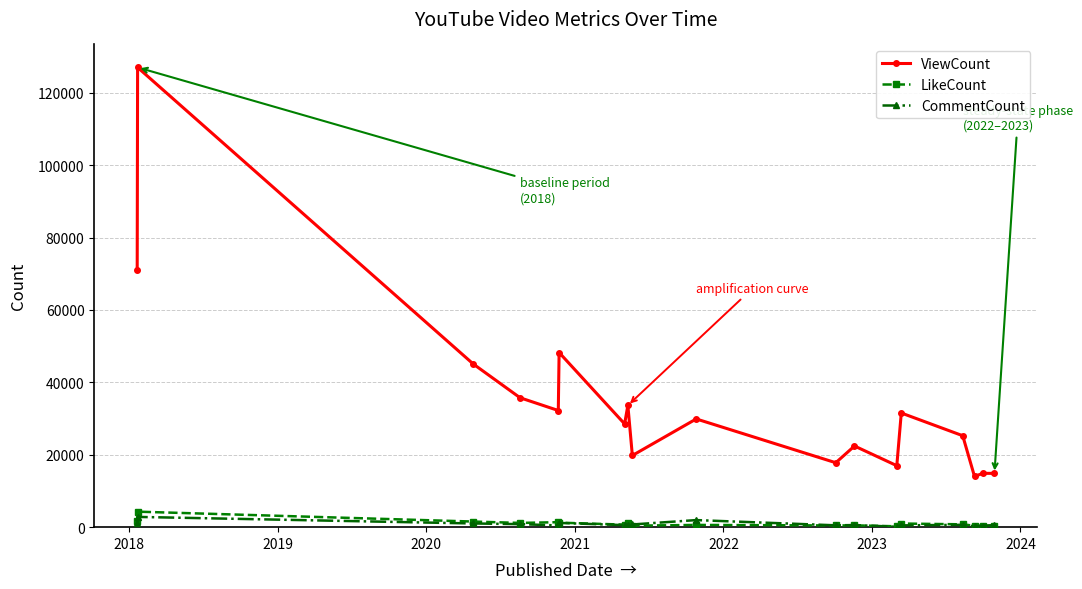

Rank the series by their maximum value, from lowest to highest.

CommentCount, LikeCount, ViewCount